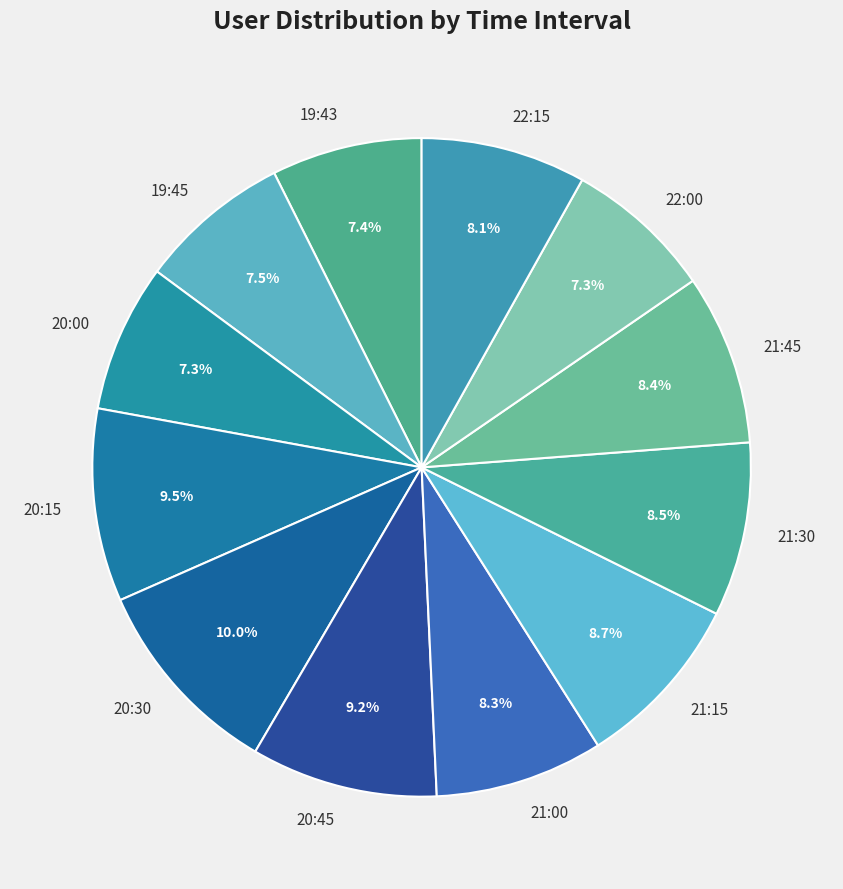

What is the ratio of the value at 19:45 to the value at 20:15?

0.8